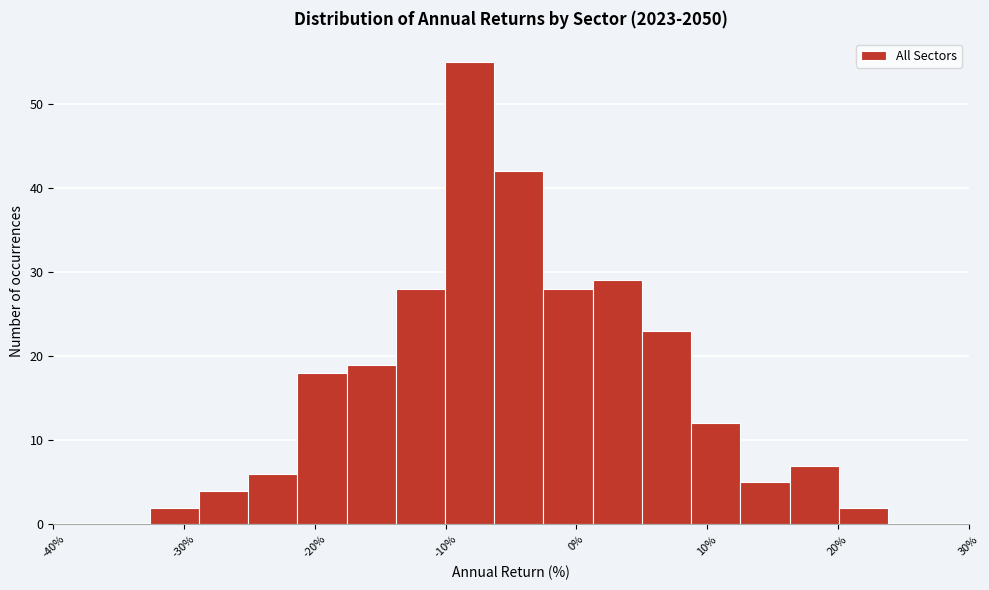

Read against the x-axis, roughly where is the centre of the tallest bar?

-8